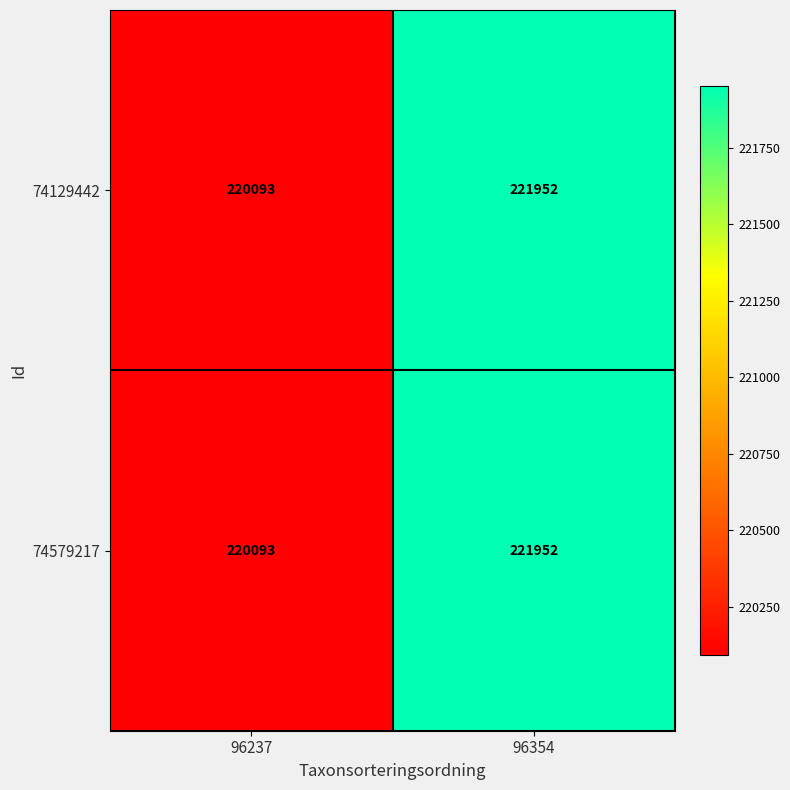

What is the difference between the 74129442 values at 96237 and 96354?

1859